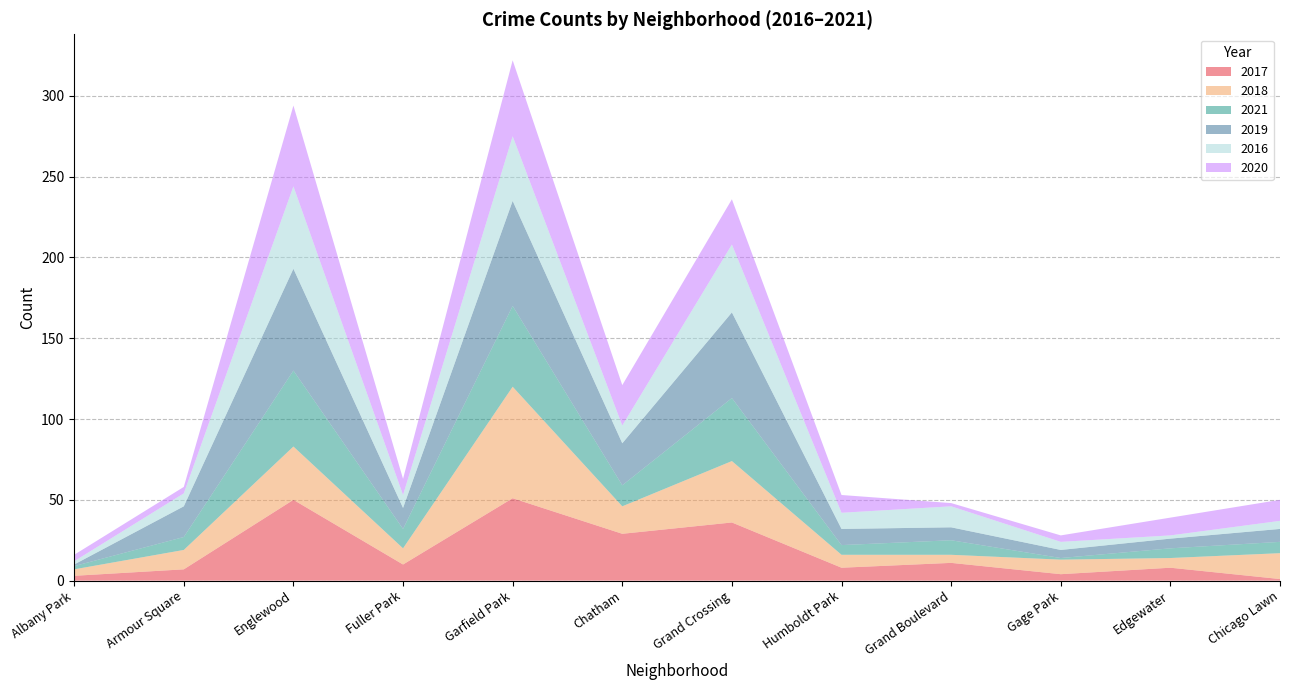

Reading right to left, list all the values displayed in this chart.

2017: 1	8	4	11	8	36	29	51	10	50	7	3
2018: 16	6	9	5	8	38	17	69	10	33	12	4
2021: 7	6	1	9	6	39	13	50	12	47	8	2
2019: 8	6	5	8	10	53	26	65	13	63	19	1
2016: 5	2	5	13	10	42	11	40	8	51	8	2
2020: 13	11	4	2	11	28	25	47	10	50	4	4